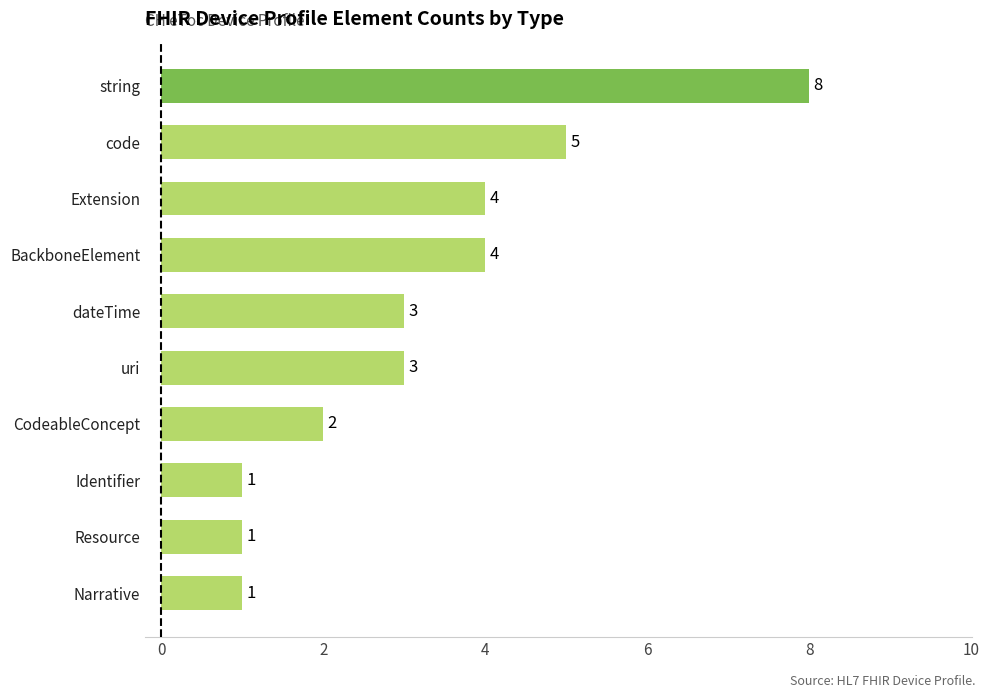

What is the average value?

3